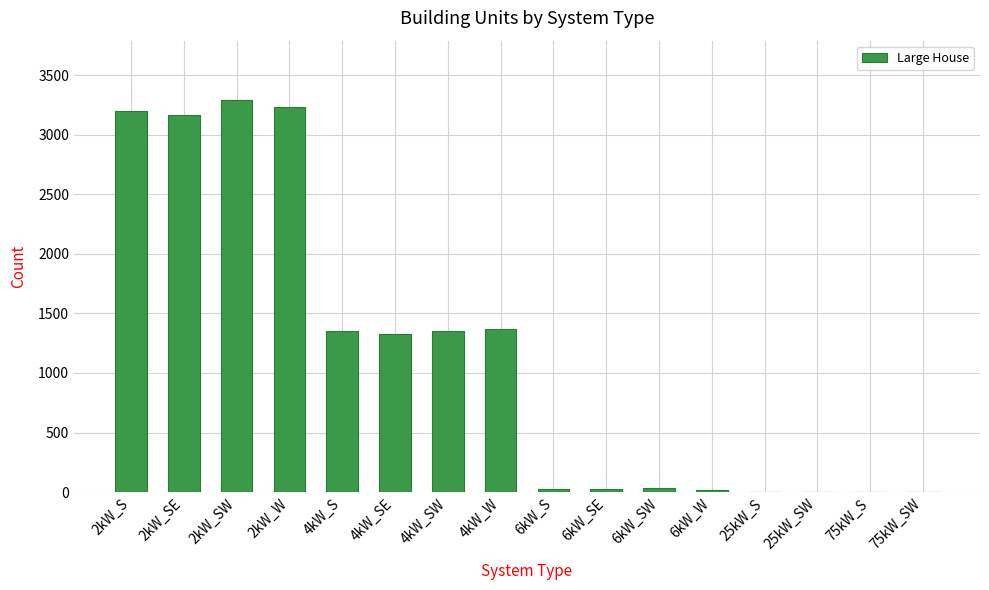

What value does the data have at 4kW_SW?

1348